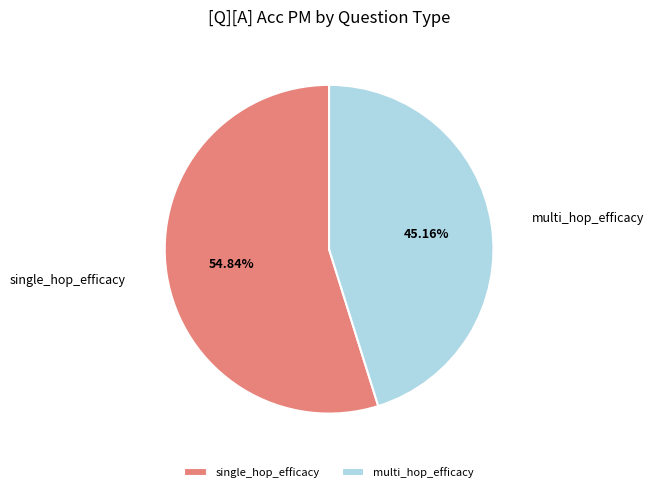

What is the largest slice in the pie chart?

single_hop_efficacy